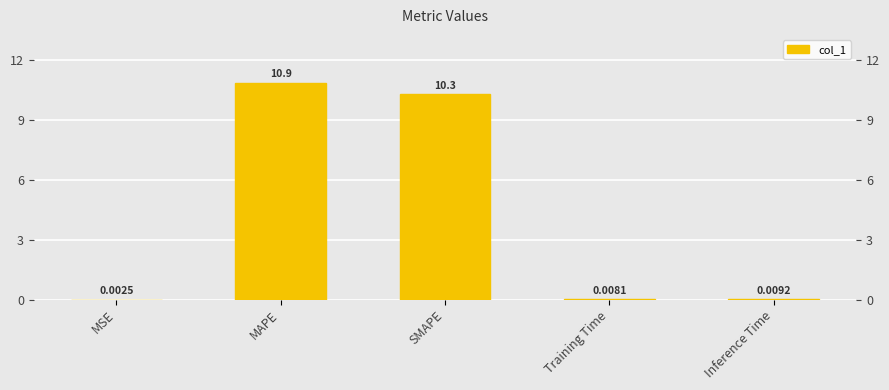

What position from the left is MAPE?

2